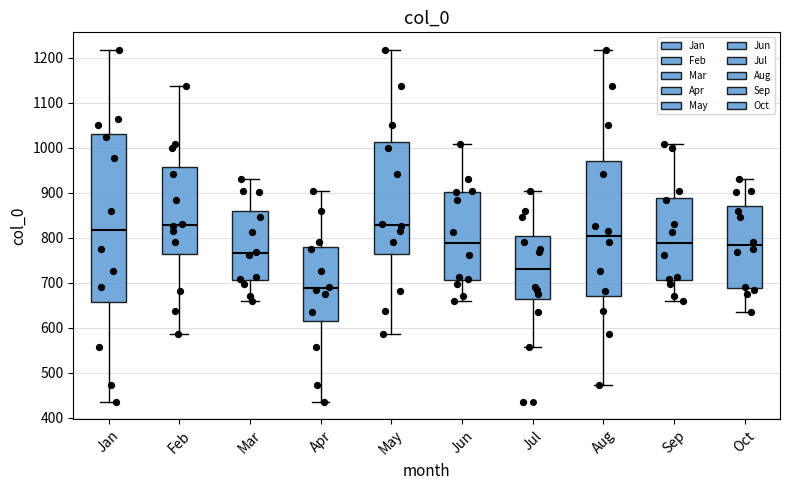

Which box is the tallest, from its lower edge to its upper edge?

Jan